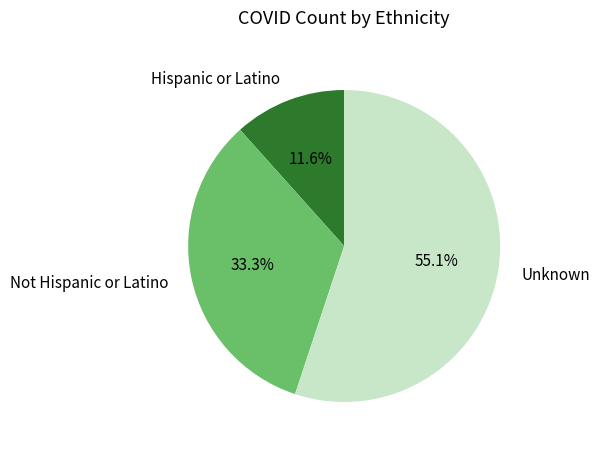

How many segments does this pie chart have?

3